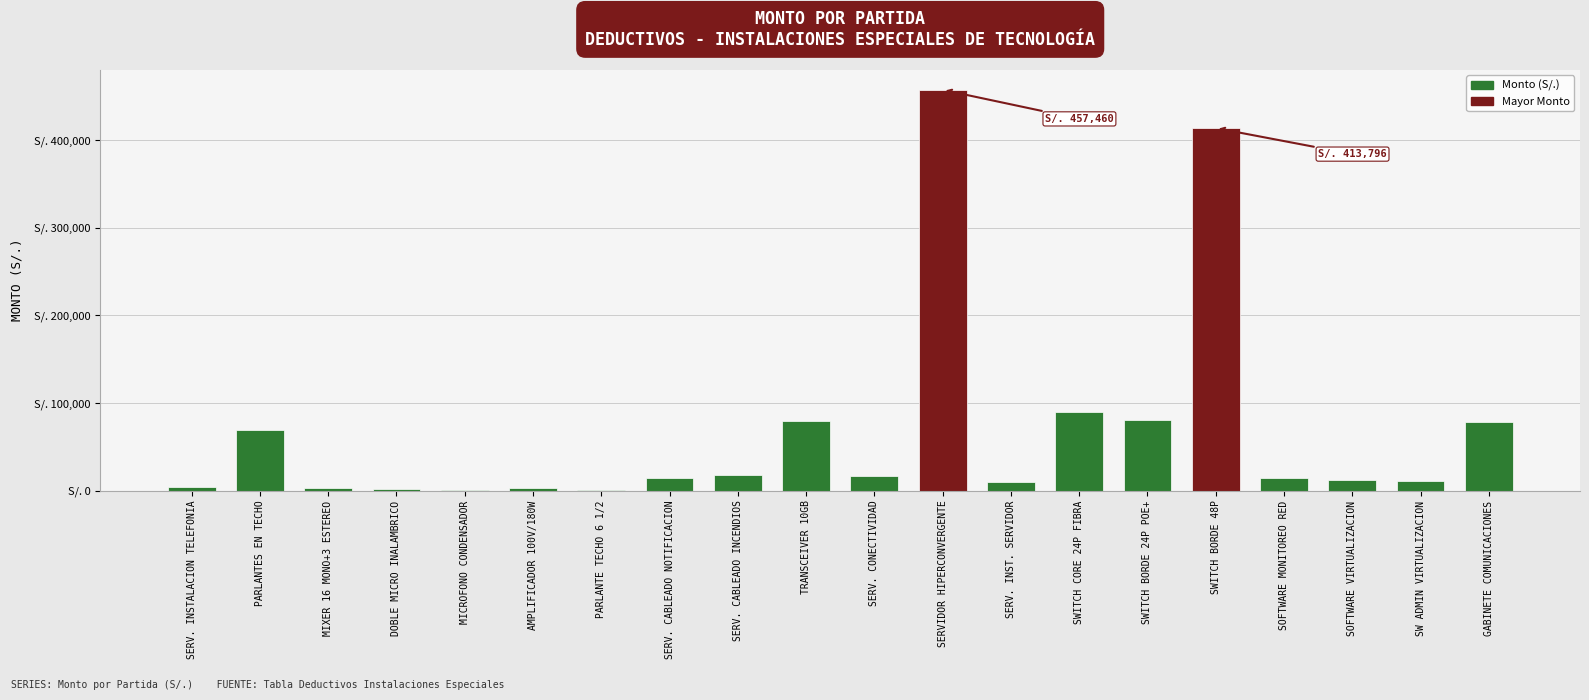

Are the bars horizontal?

No